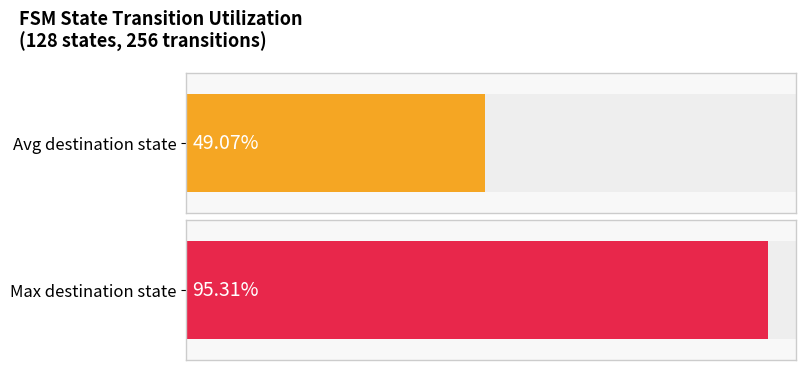

Is it true that destination_state equals 142 at 1?

False